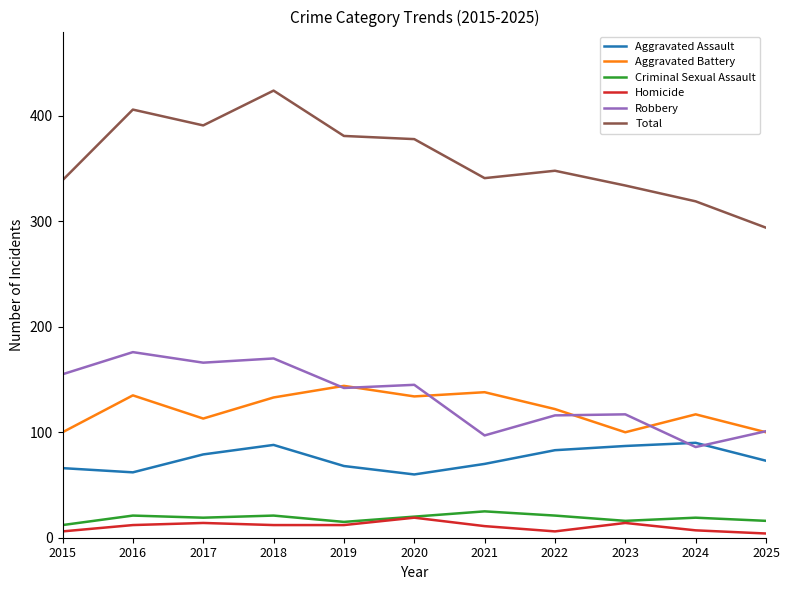

At which category does Aggravated Assault reach its first local valley?

2016